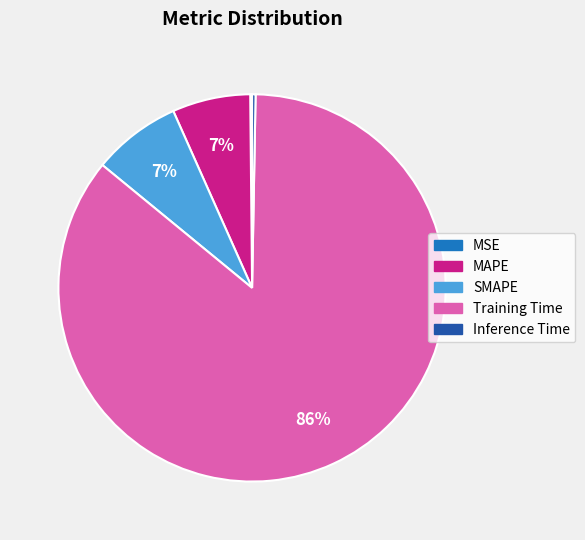

Combined, do SMAPE and Training Time account for over 50%?

Yes